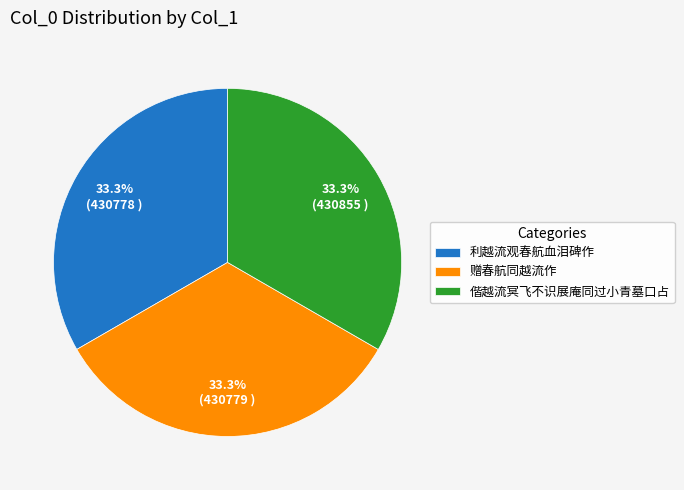

Approximately how many times larger is the value at 偕越流冥飞不识展庵同过小青墓口占 compared to 赠春航同越流作?

1.0